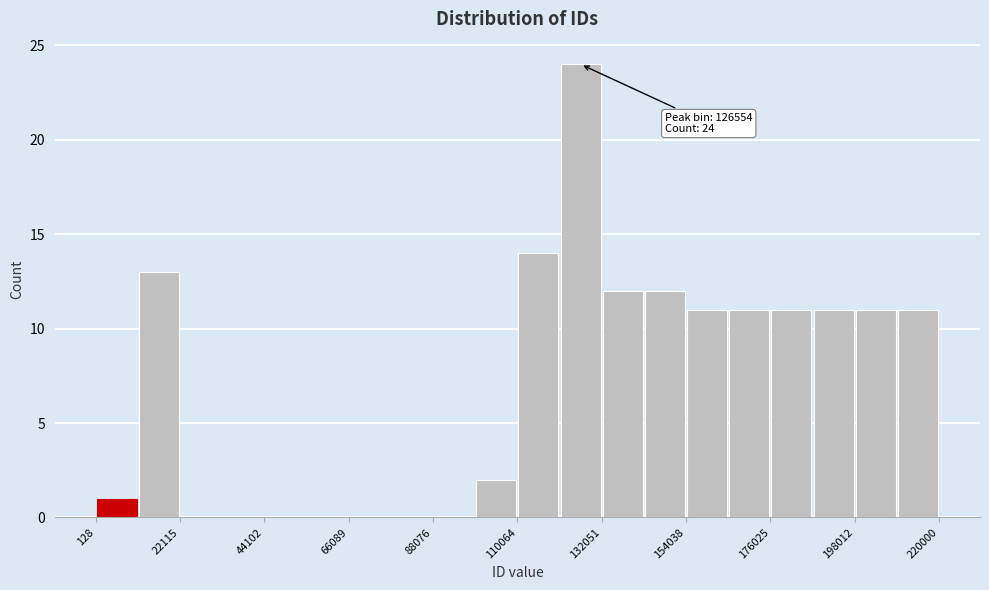

Around what value on the x-axis is the tallest bar? Give the approximate position of its centre, as read against the axis.

125000